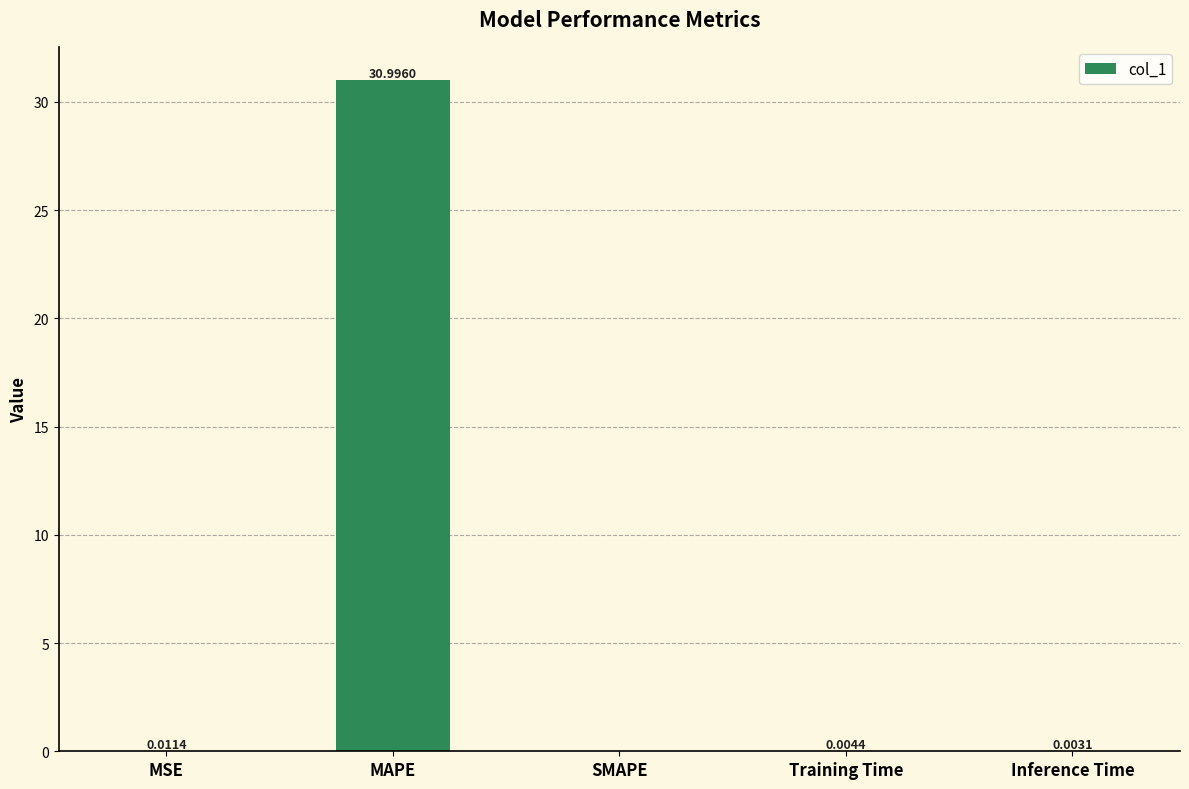

What is the change in value from MSE to MAPE?

+31.0